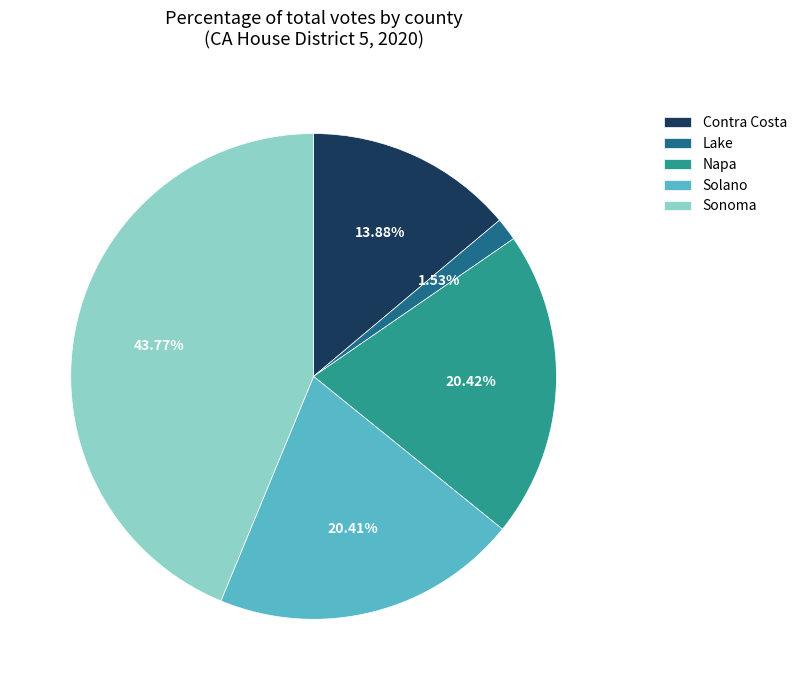

The Solano slice represents 20% of the pie. True or false?

True